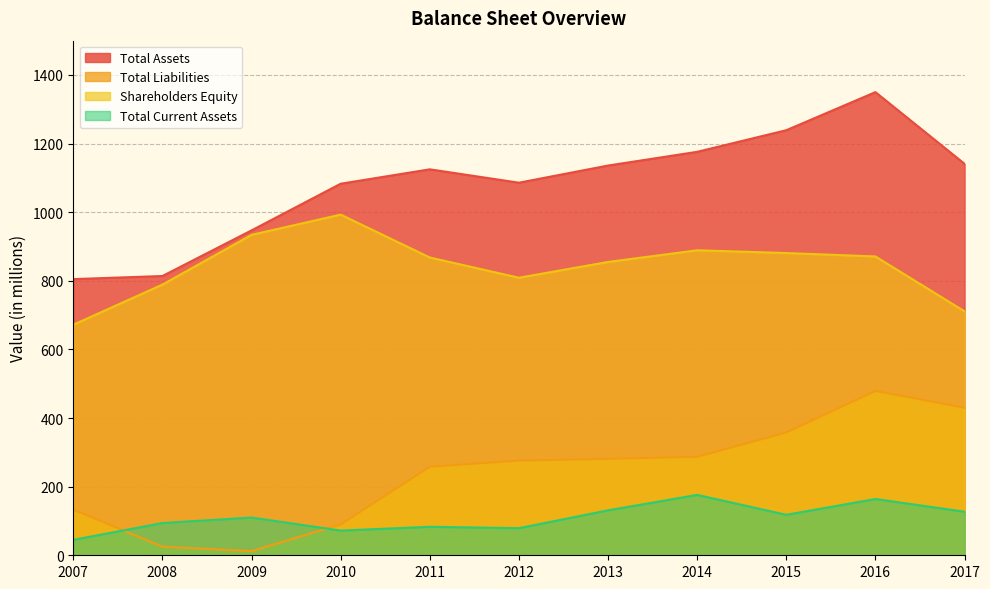

Between 2017 and 2009, which is larger?

2017